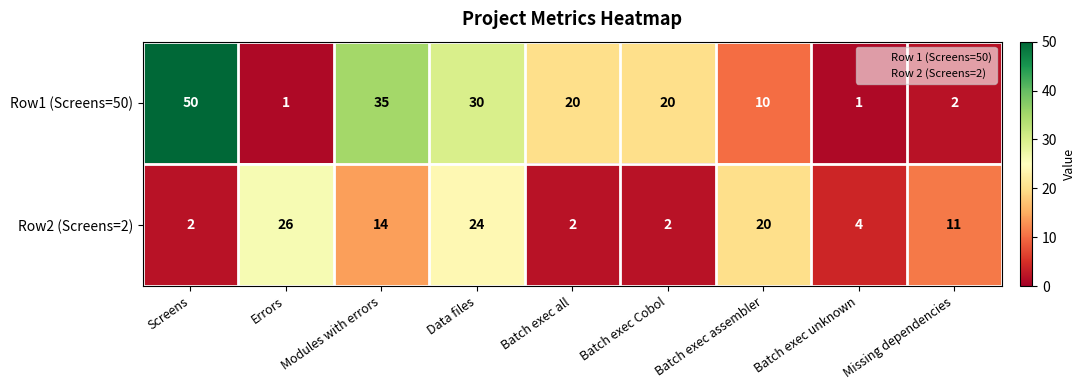

What is the spread (max minus min) of values at Batch exec assembler?

10